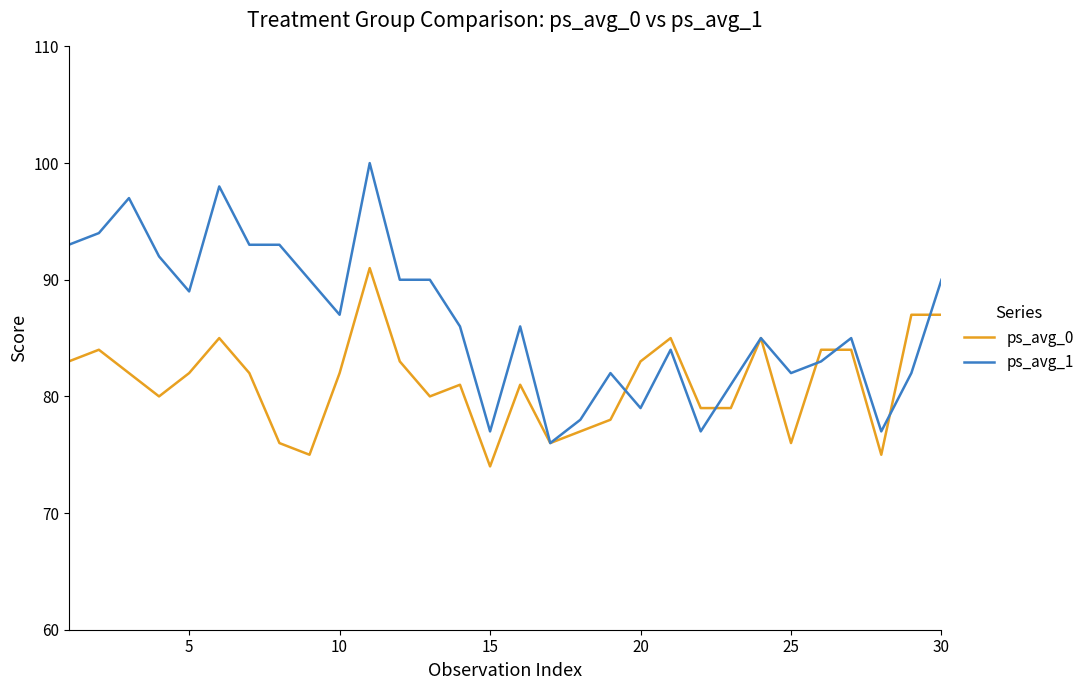

Which series has the largest range (max minus min)?

ps_avg_1